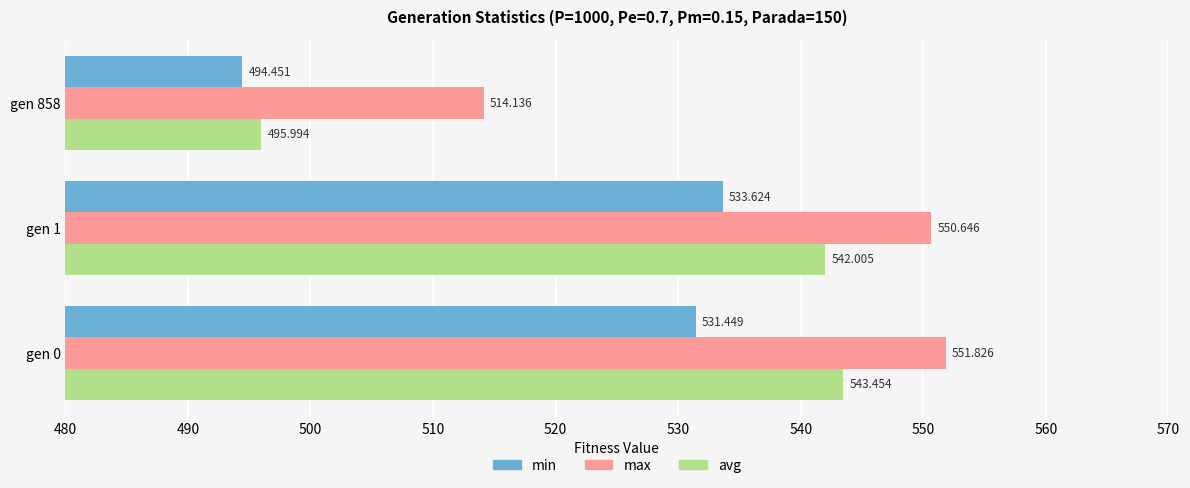

List the series in order of their peak value, highest first.

max, avg, min